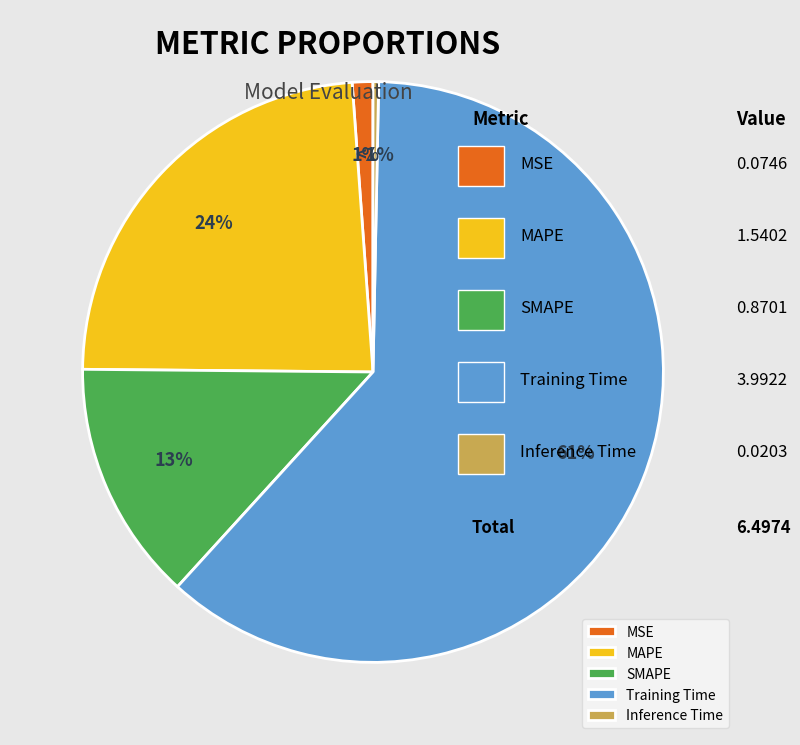

True or false: Training Time accounts for 61% of the total.

True